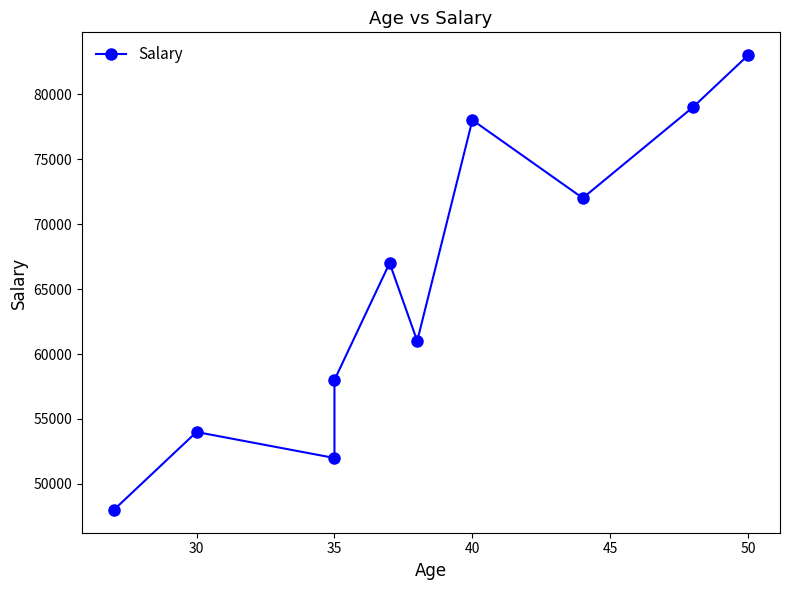

True or false: the data shows 28568 at 7.

False